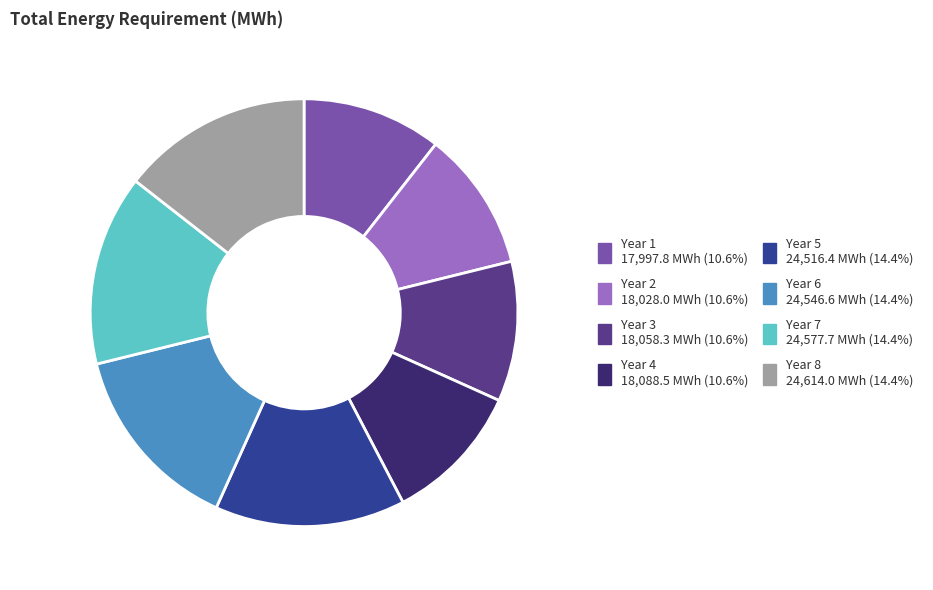

Is Year 2 the majority of the pie?

No